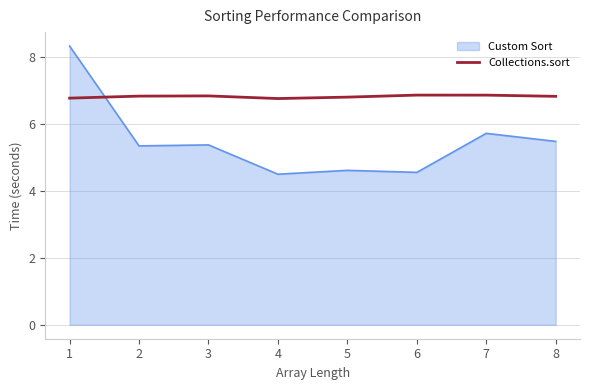

What is the greatest value displayed?

8.3